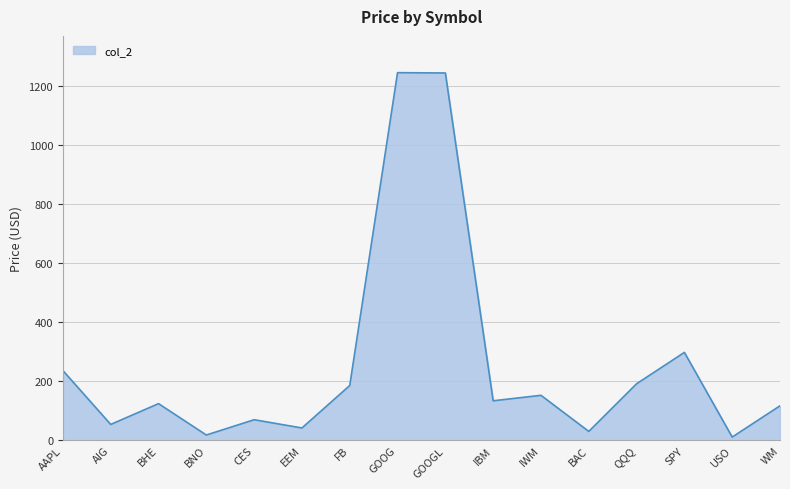

How many distinct data groups are displayed?

1